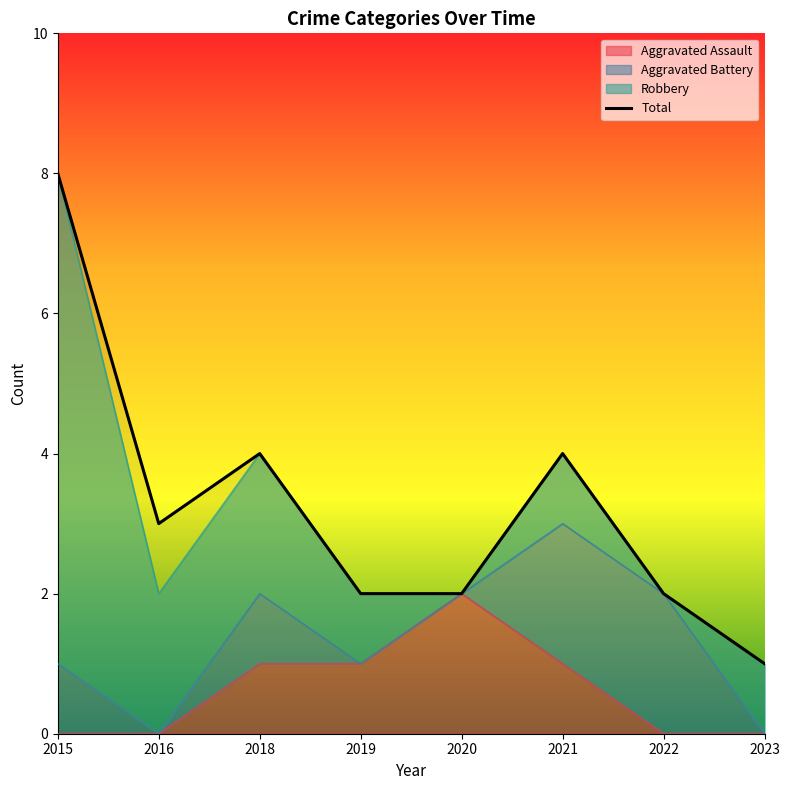

Rank the categories by value from highest to lowest.

2015, 2018, 2021, 2016, 2019, 2020, 2022, 2023